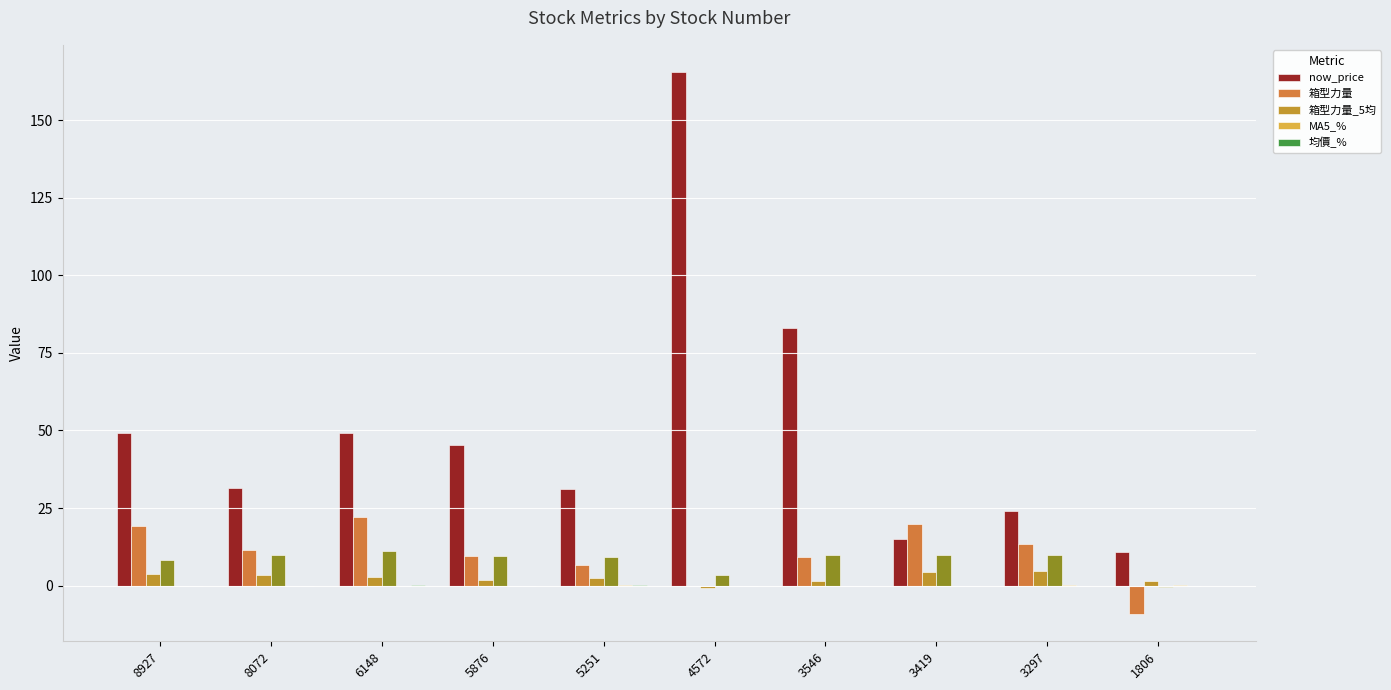

How many groups of bars are there?

10